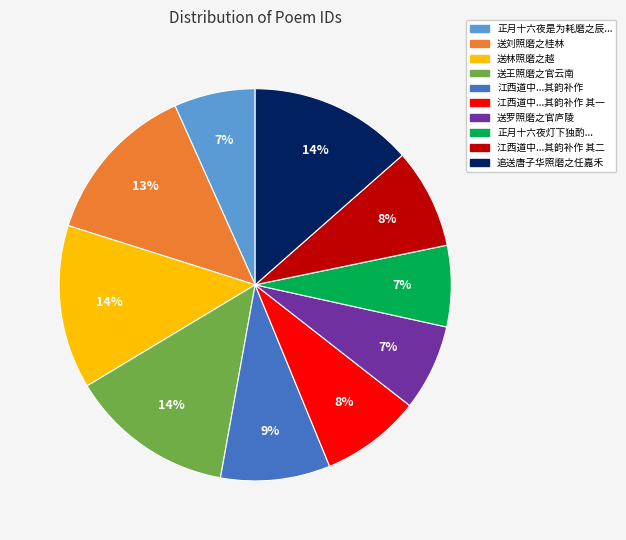

How many segments does this pie chart have?

10